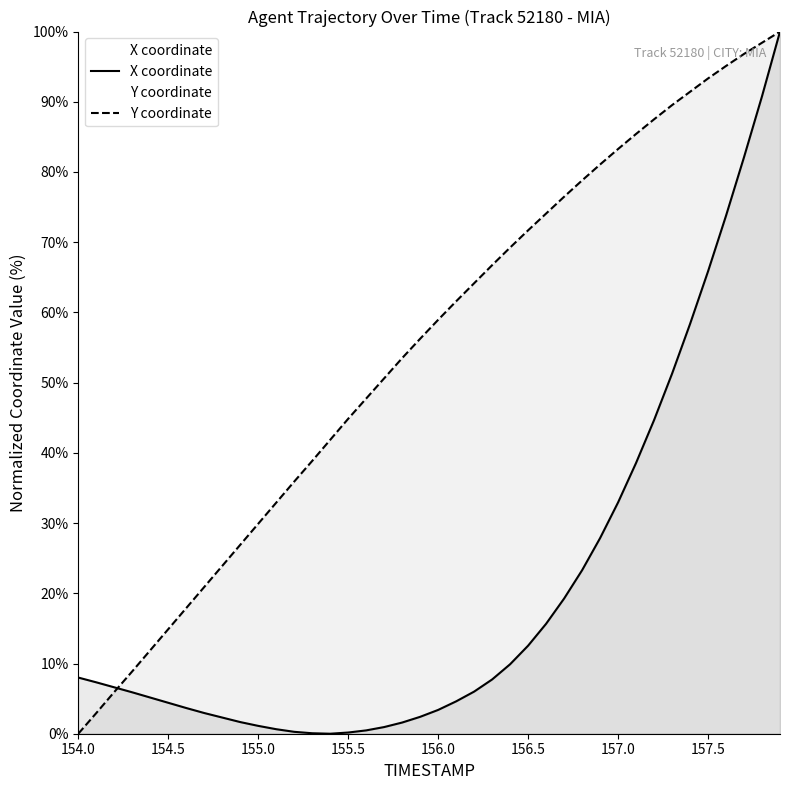

True or false: Y coordinate and X coordinate cross at least once.

True